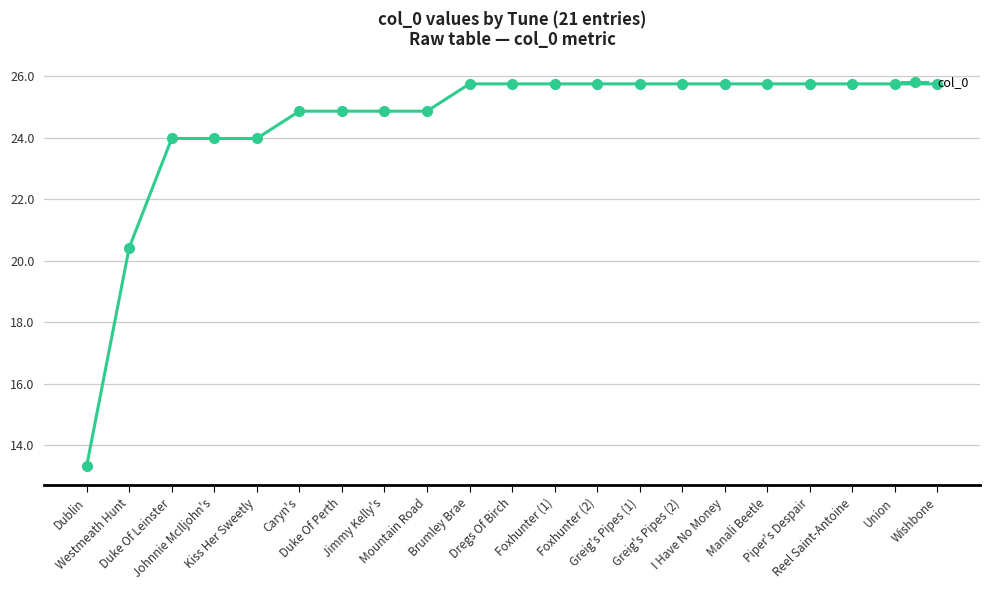

True or false: the data shows 39.1 at Brumley Brae.

False